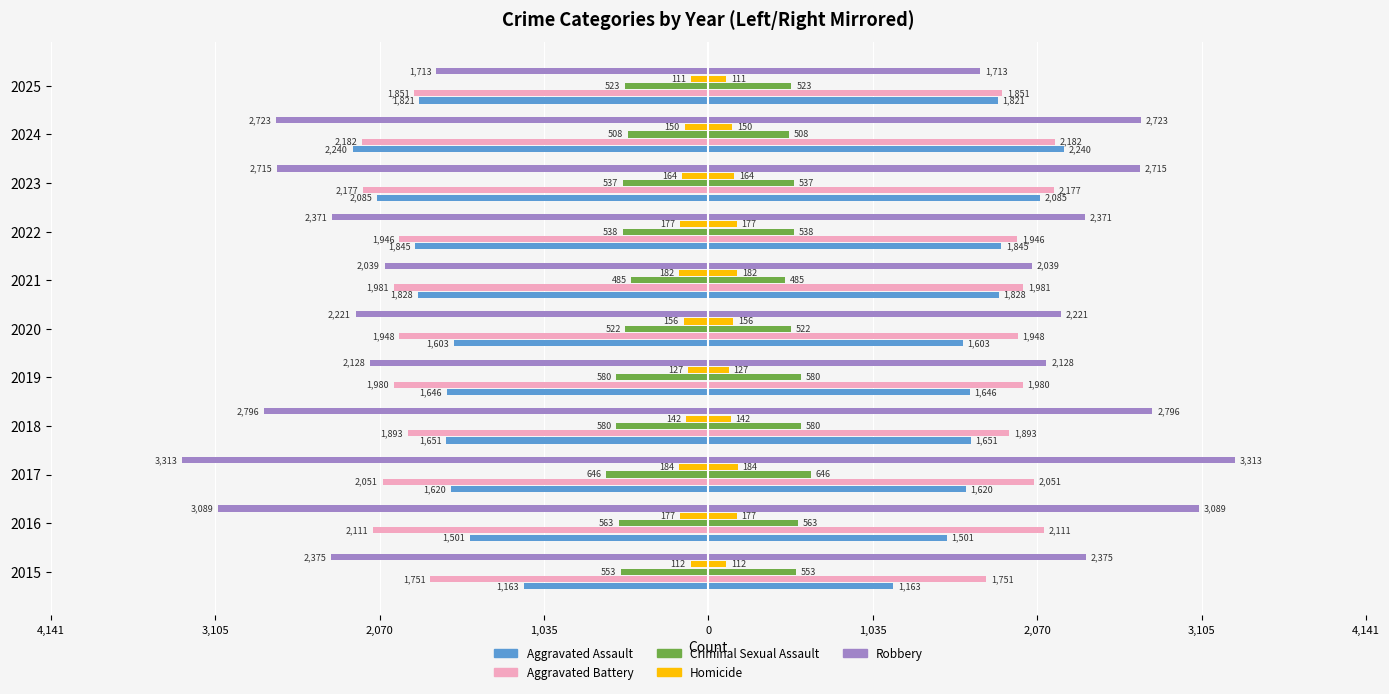

How many bars are there in each group?

5